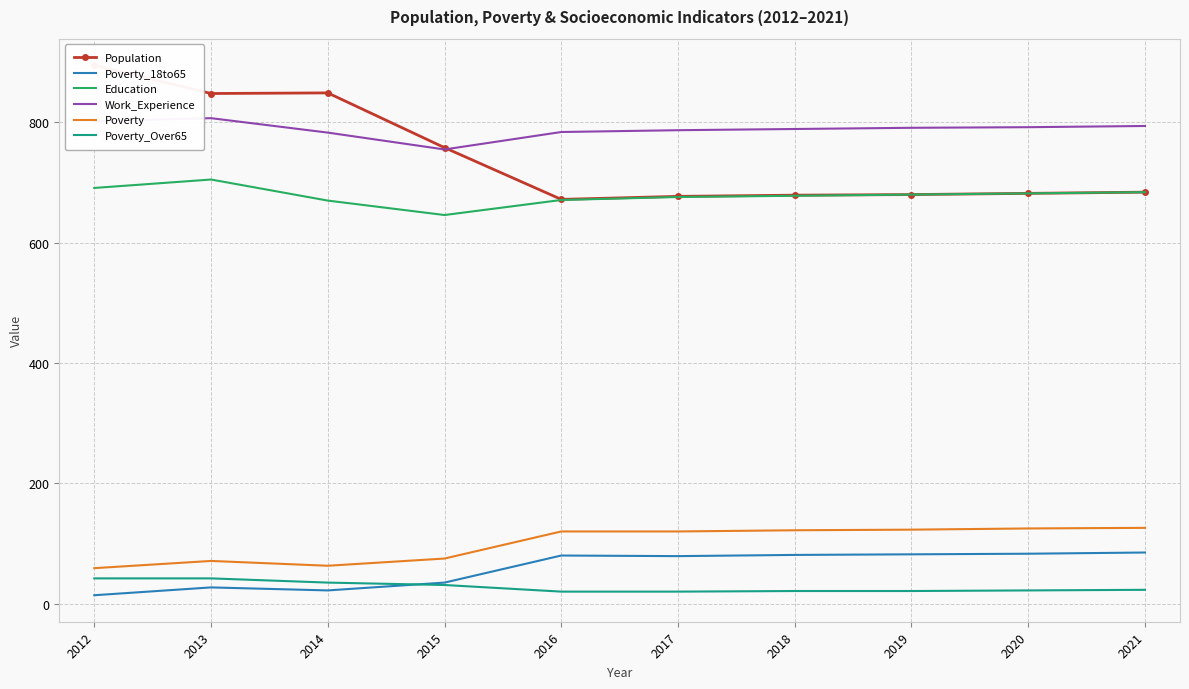

What is the difference between the Poverty_Over65 values at 2013 and 2017?

22